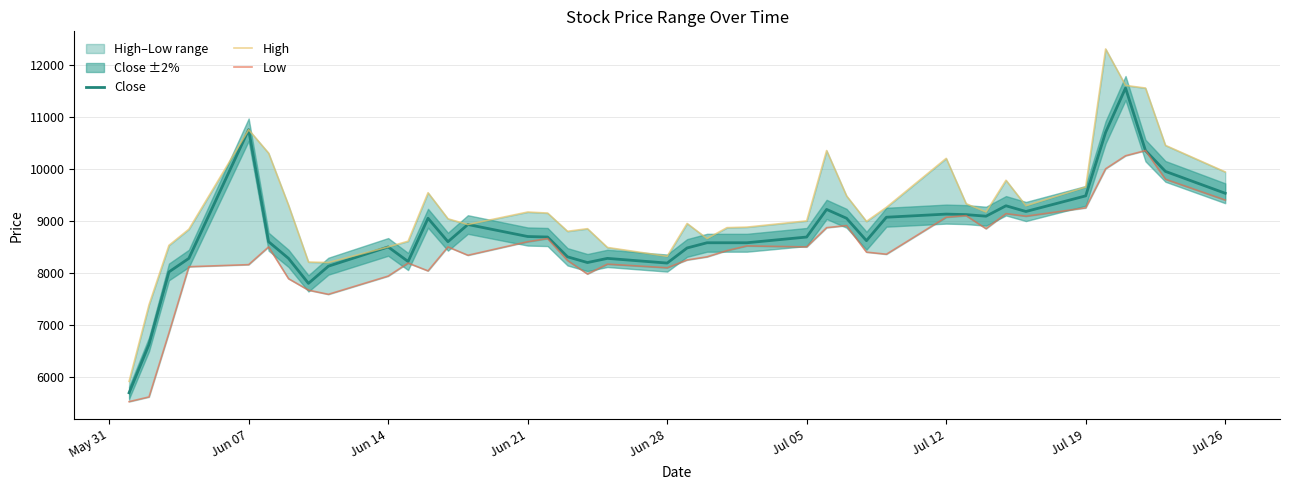

What is the minimum value for Close?

5700